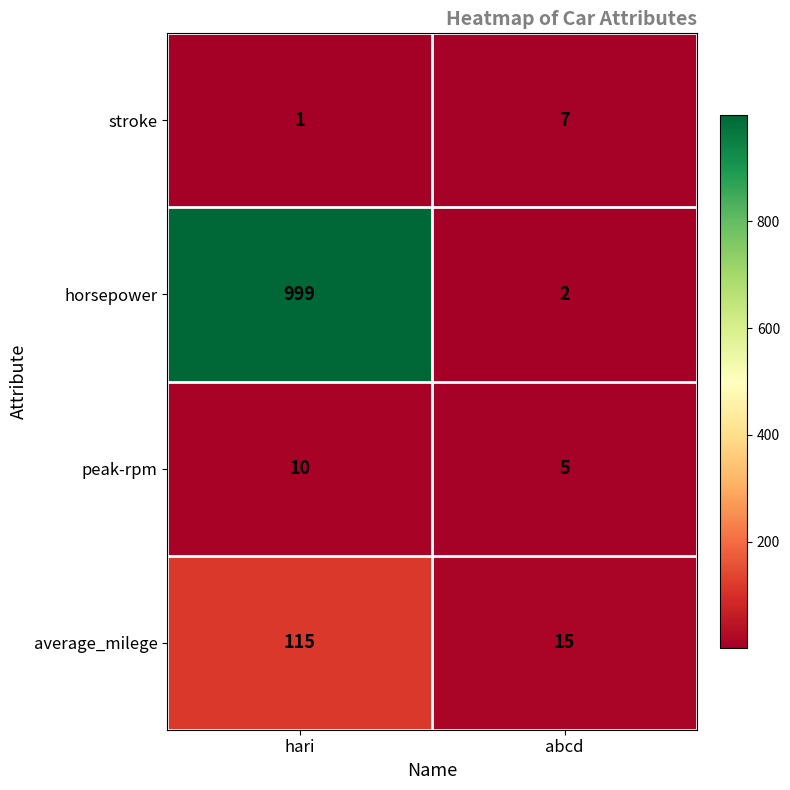

Between hari and abcd, which series saw the biggest shift?

horsepower